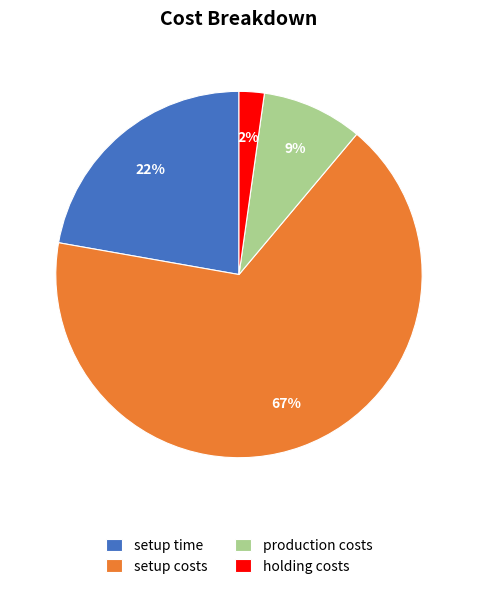

To the nearest percent, what portion does production costs represent?

9%